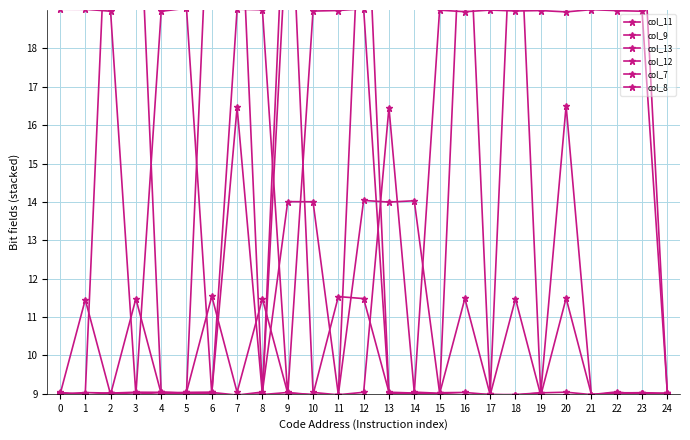

How many times do col_8 and col_11 cross each other?

13